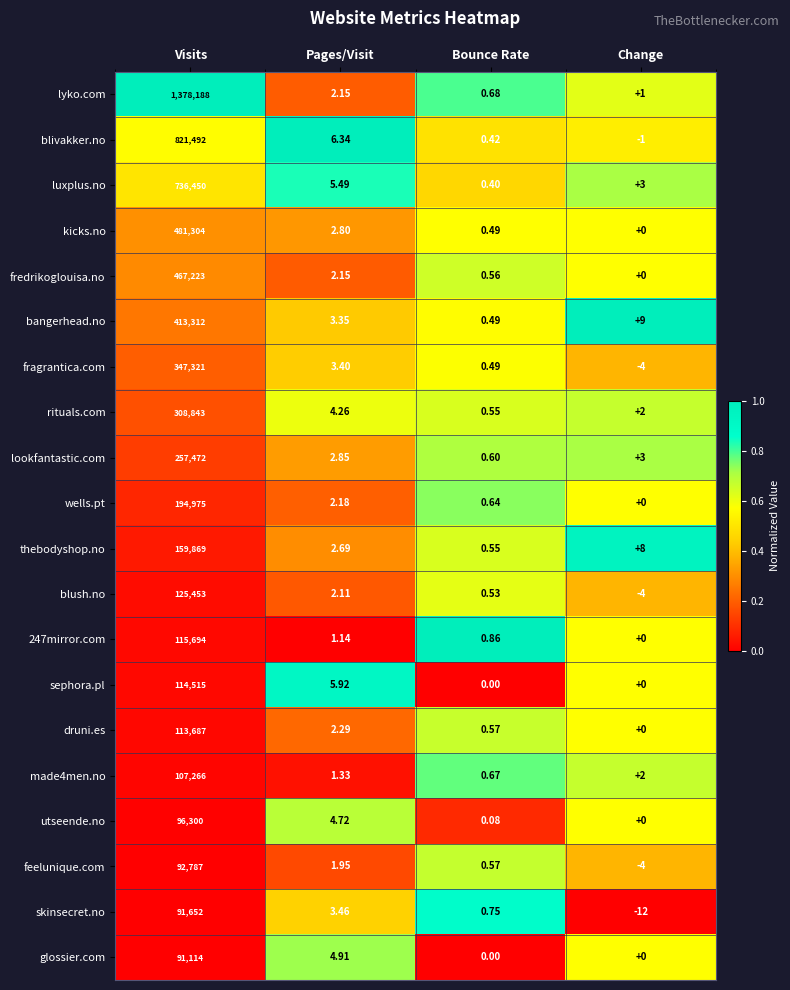

At how many categories does at least one series exceed 0?

4